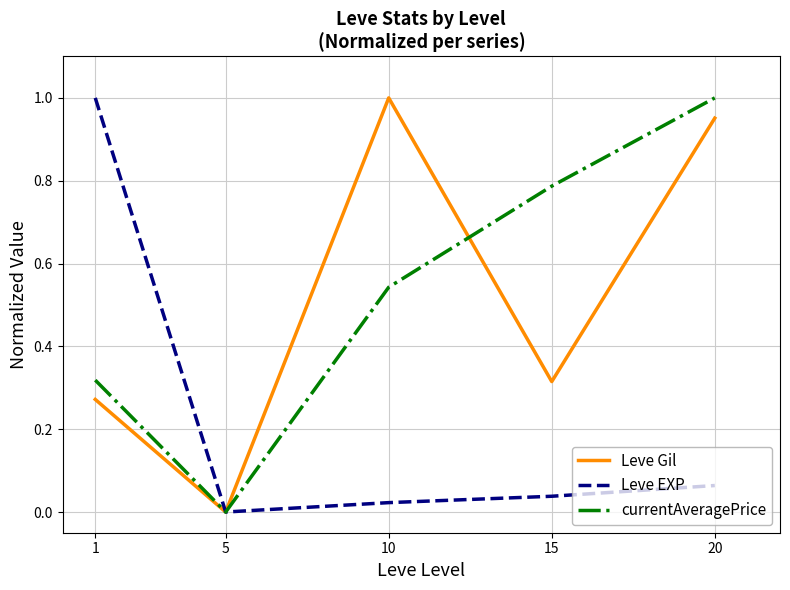

Is it true that currentAveragePrice equals 0.4 at 15?

False